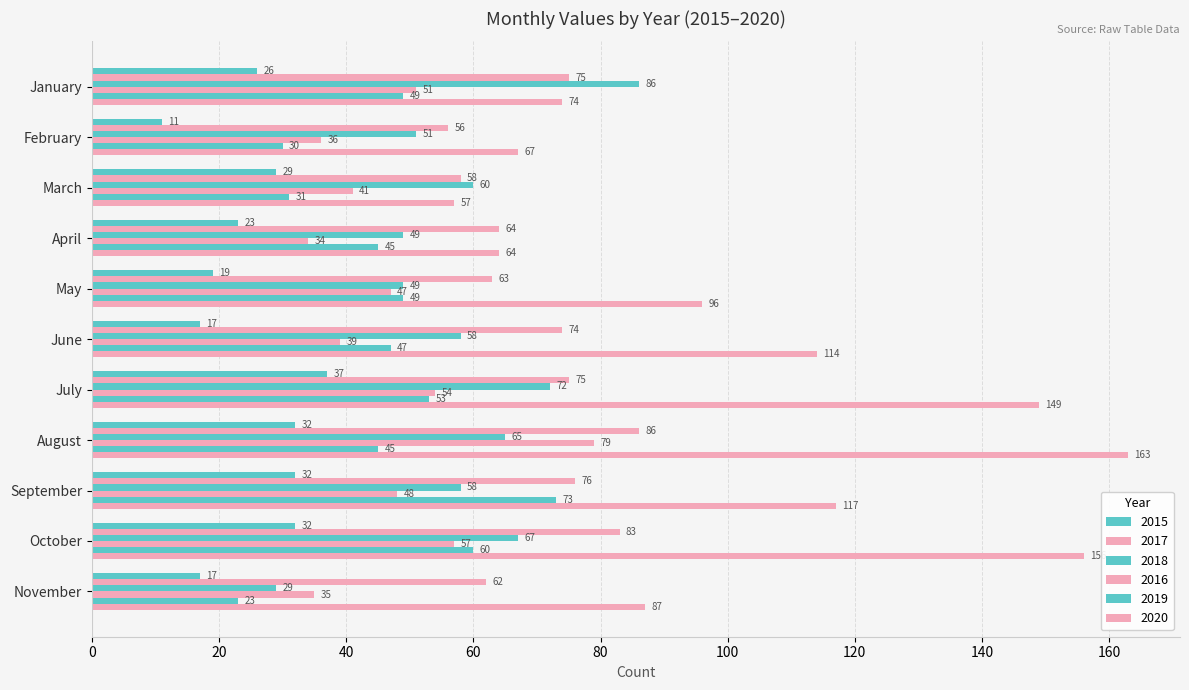

How many values in the 2015 series are below 26?

5